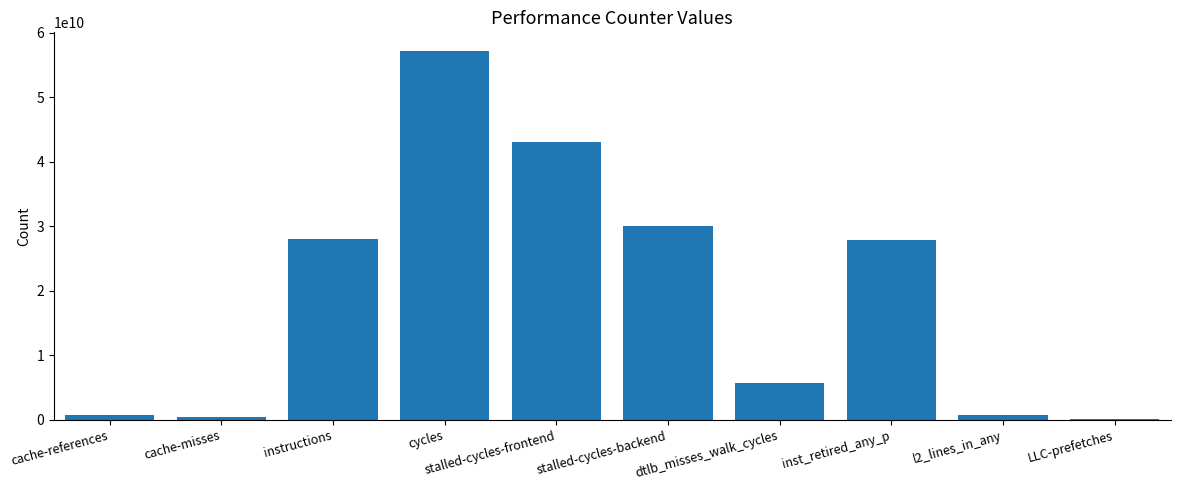

Is it true that the value at inst_retired_any_p is 18643829948?

False